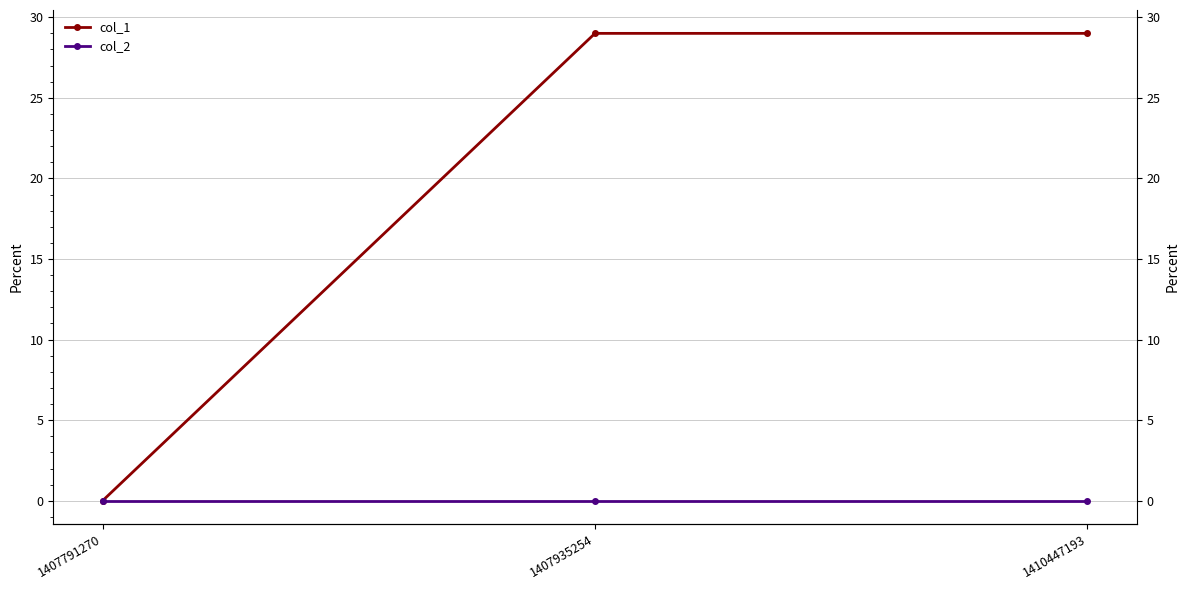

Reading left to right, list all the values displayed in this chart.

col_1: 1407791270=0	1407935254=29	1410447193=29
col_2: 1407791270=0	1407935254=0	1410447193=0